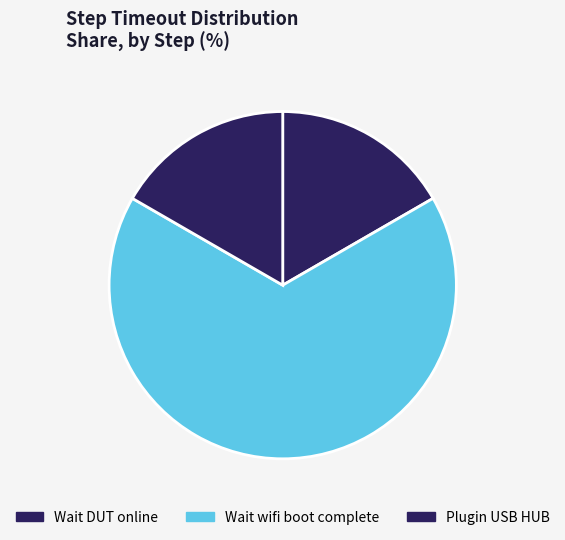

To the nearest percent, what portion does Wait wifi boot complete represent?

67%